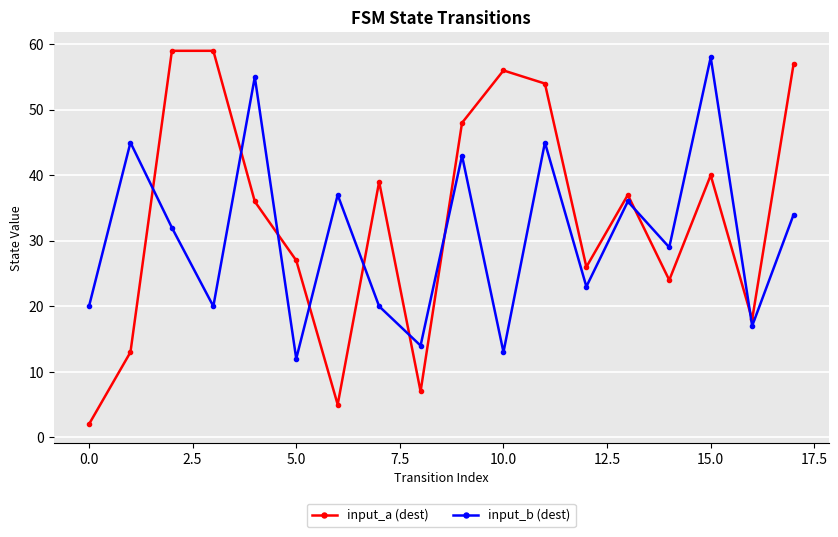

Reading left to right, list all the values displayed in this chart.

input_a (dest): 2	13	59	59	36	27	5	39	7	48	56	54	26	37	24	40	18	57
input_b (dest): 20	45	32	20	55	12	37	20	14	43	13	45	23	36	29	58	17	34